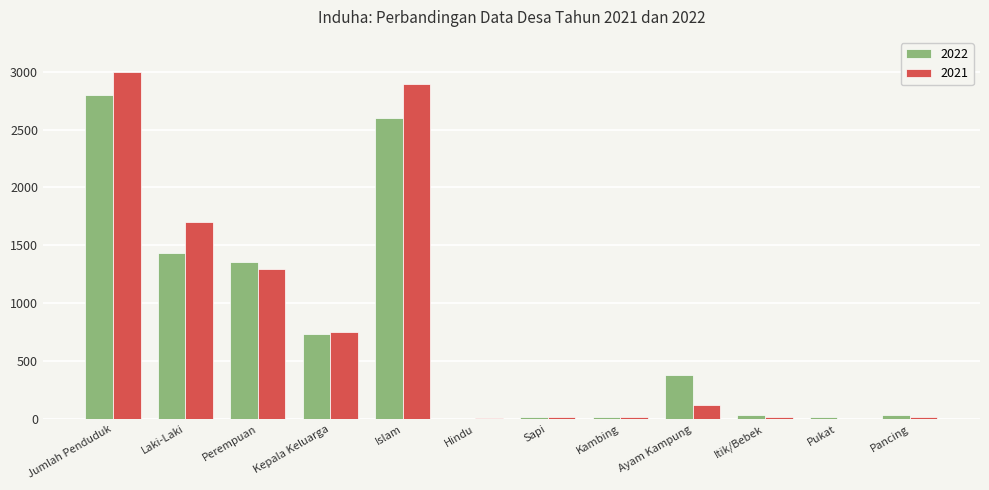

What is the sum of all 2022 values?

9429